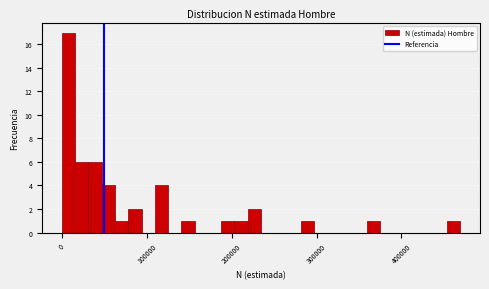

Around what value on the x-axis is the tallest bar? Give the approximate position of its centre, as read against the axis.

10000